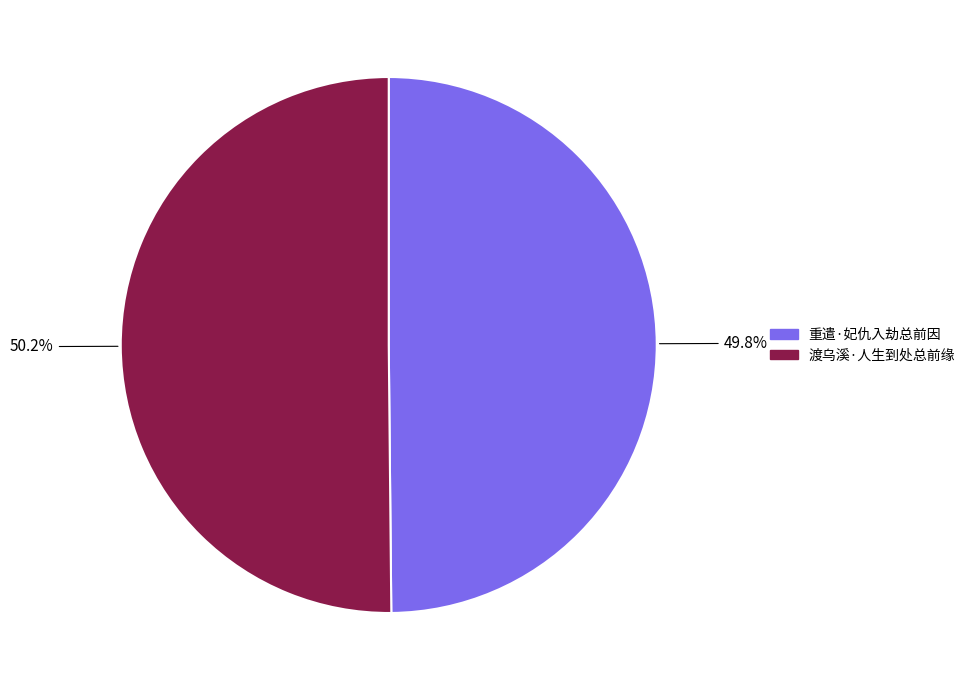

Is there any slice that represents more than half of the pie?

Yes